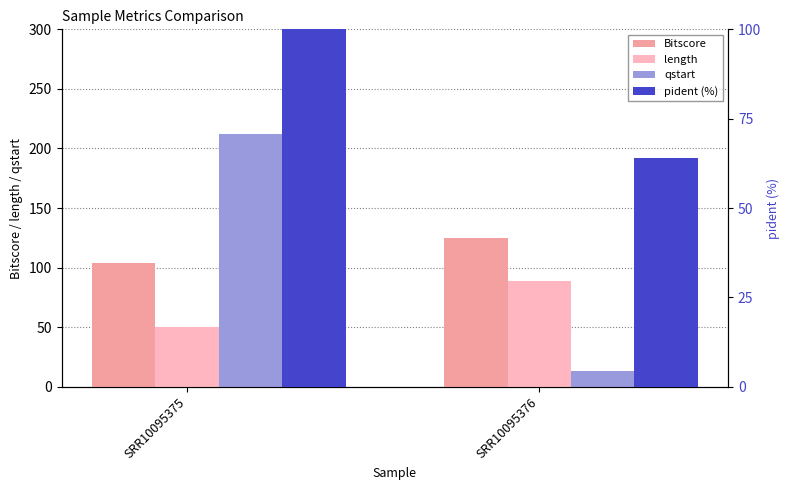

What is the highest value of the pident series?

100